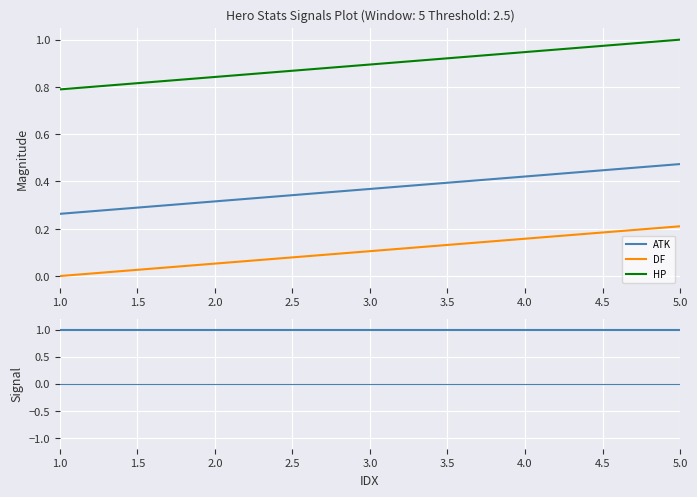

Is it true that DF equals 0.2 at 3.0?

False